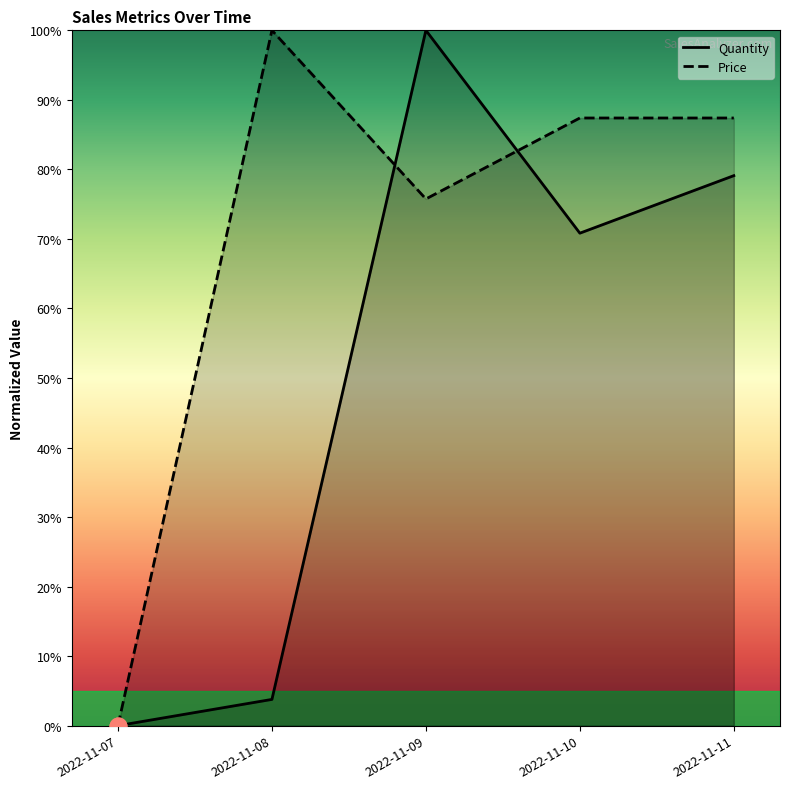

The Price series shows 21.9 at 2022-11-10. True or false?

False